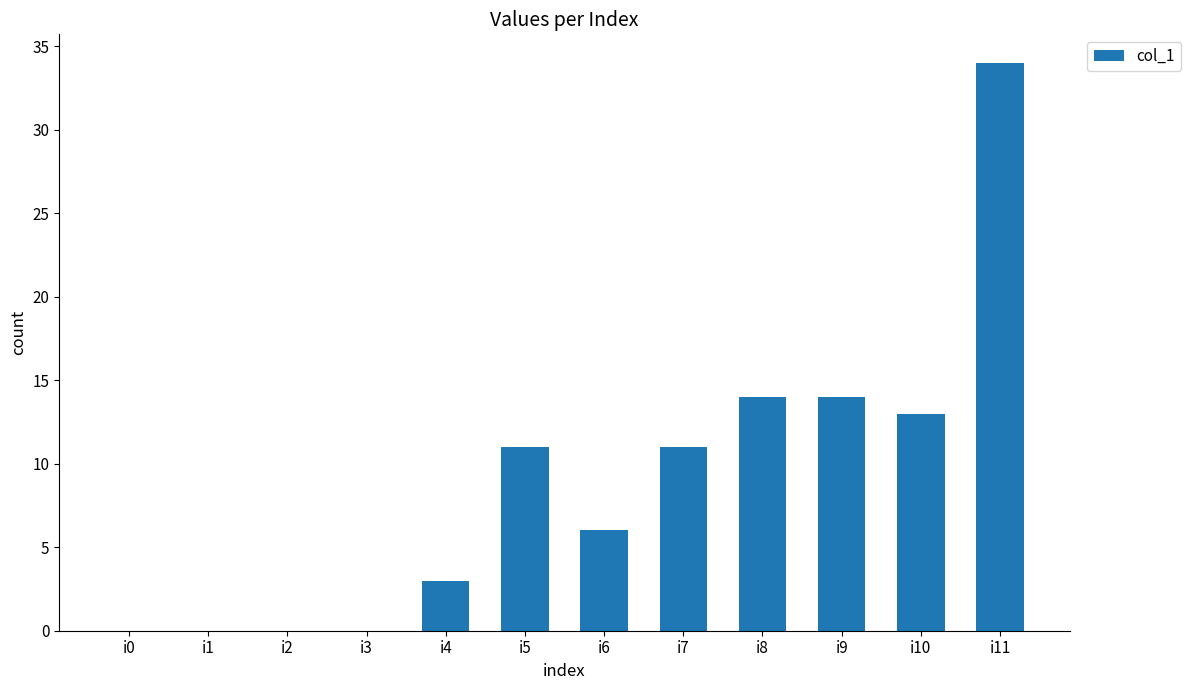

Reading left to right, transcribe all the data shown in this chart.

0	0	0	0	3	11	6	11	14	14	13	34